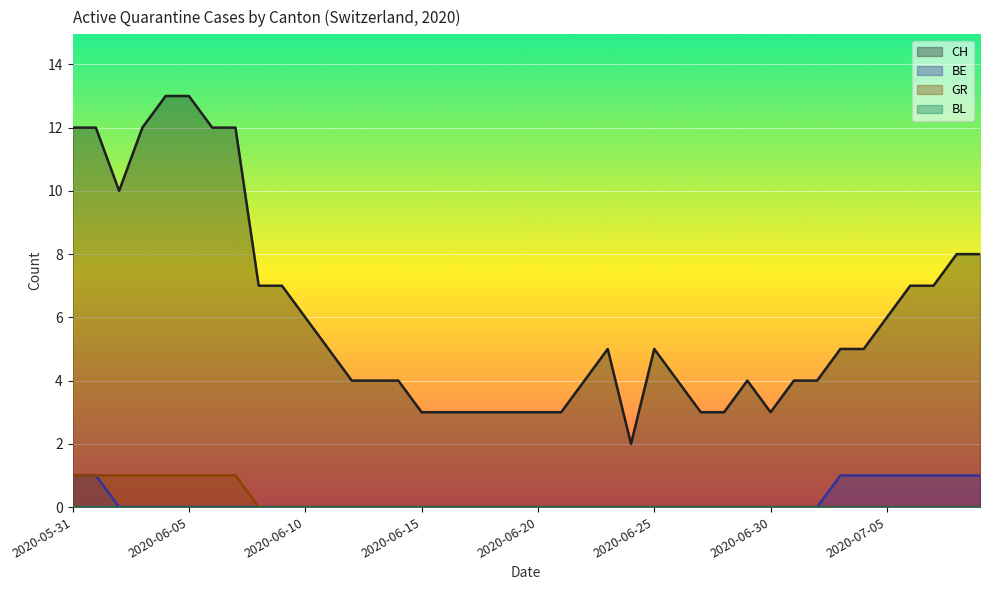

Which series has the largest total across all categories?

CH